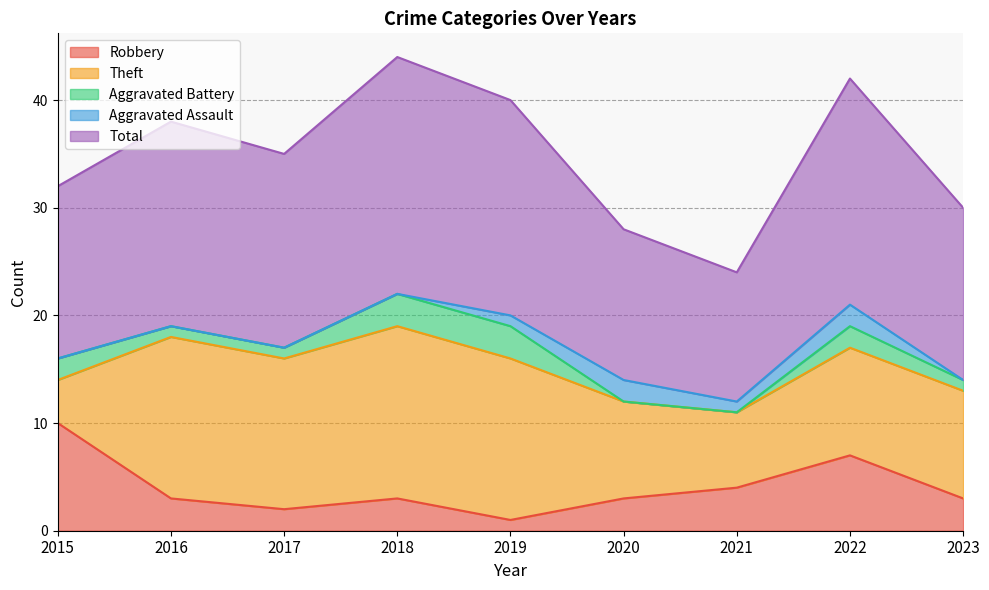

At 2015, list the series in order from largest to smallest.

Total, Robbery, Theft, Aggravated Battery, Aggravated Assault